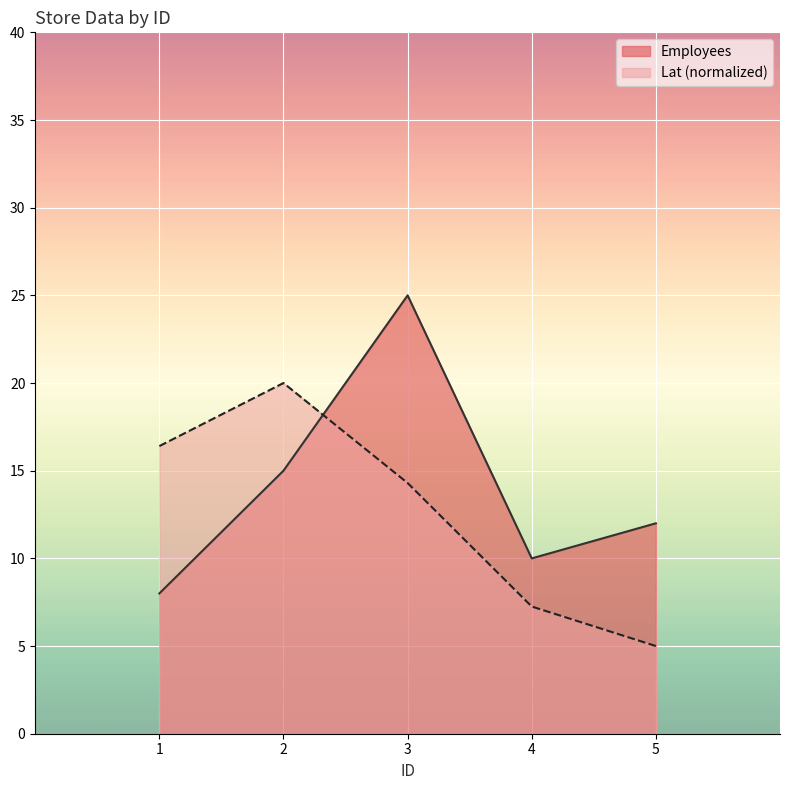

How many values in the Lat series exceed 14?

3